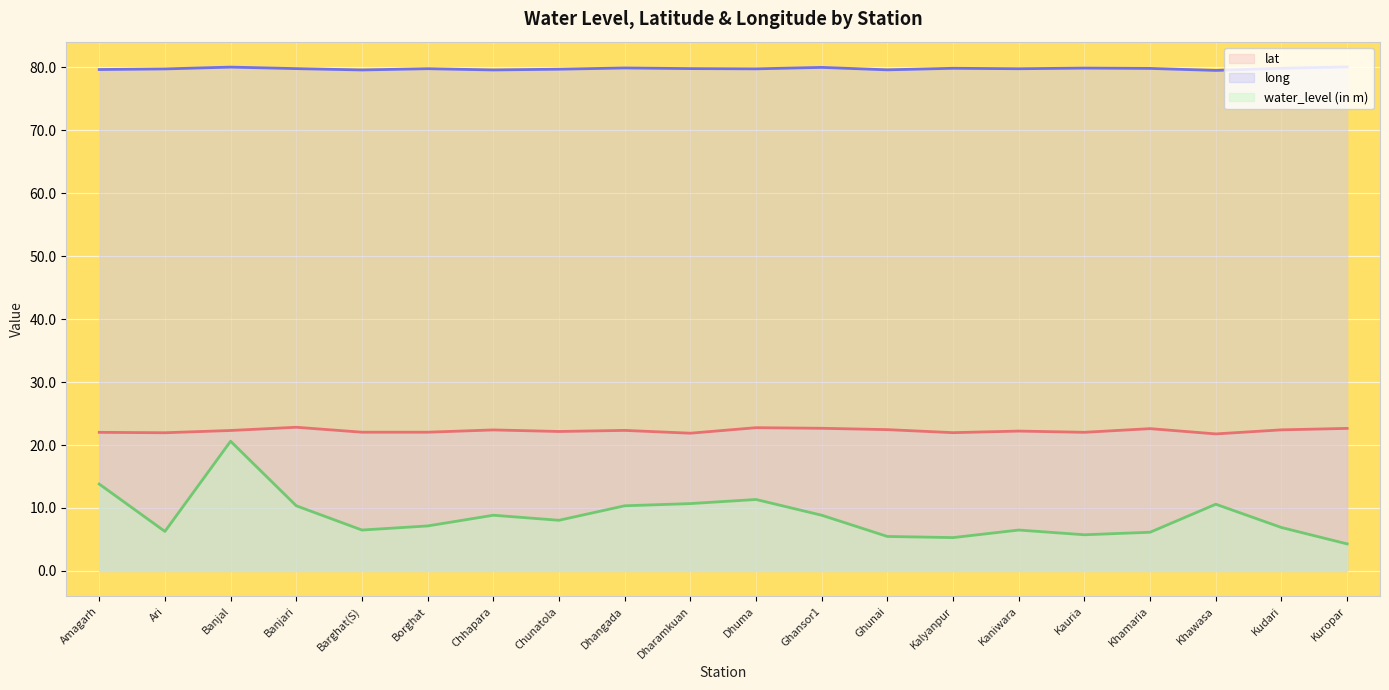

How many lines are shown in the chart?

3